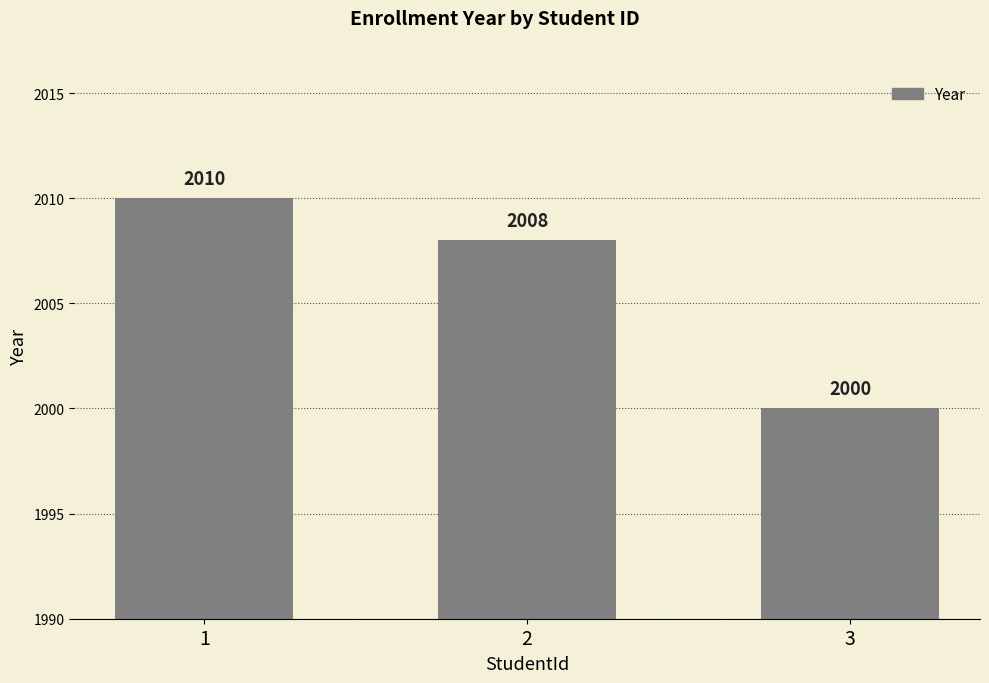

What is the average value?

2006